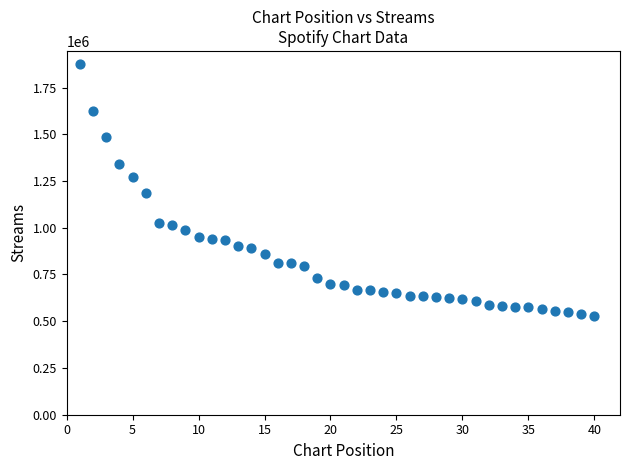

What is the range of Y values (max minus min)?

1348855